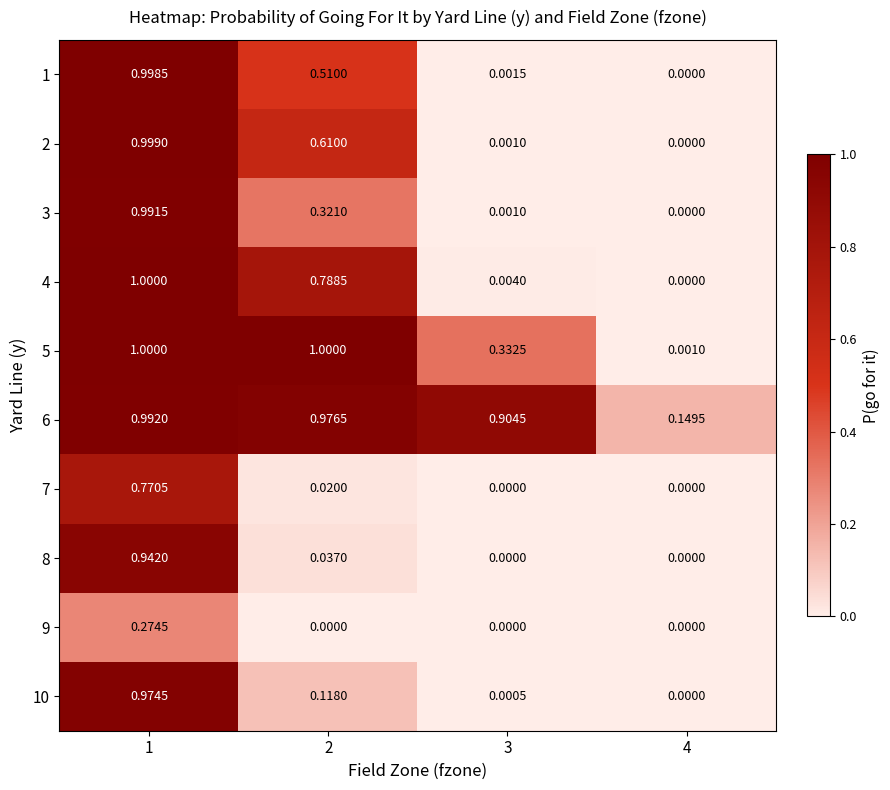

Is the value of 10 at 1 greater than the value of 5 at 1?

No